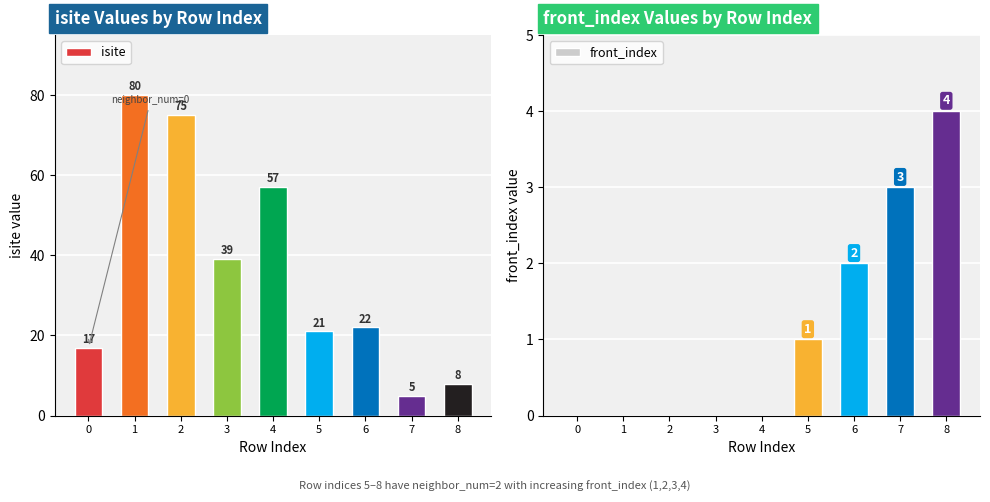

Reading left to right, list all the values displayed in this chart.

isite: 17	80	75	39	57	21	22	5	8
front_index: 0	0	0	0	0	1	2	3	4